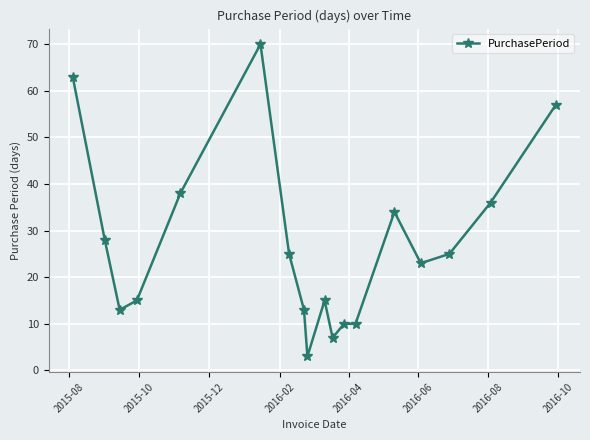

True or false: there are more than 1 points higher than both neighbors.

True